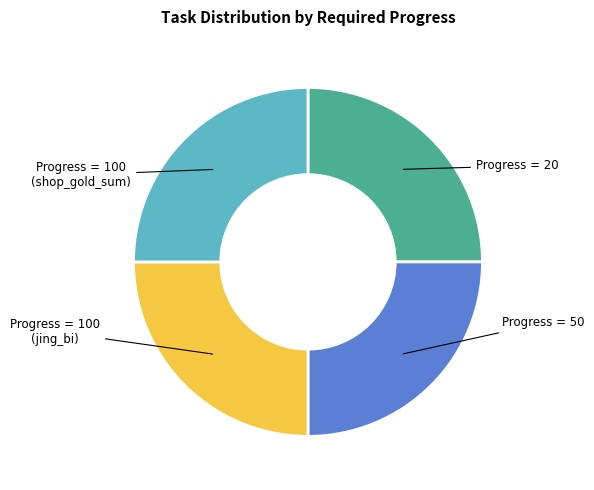

Is there any slice that represents more than half of the pie?

No